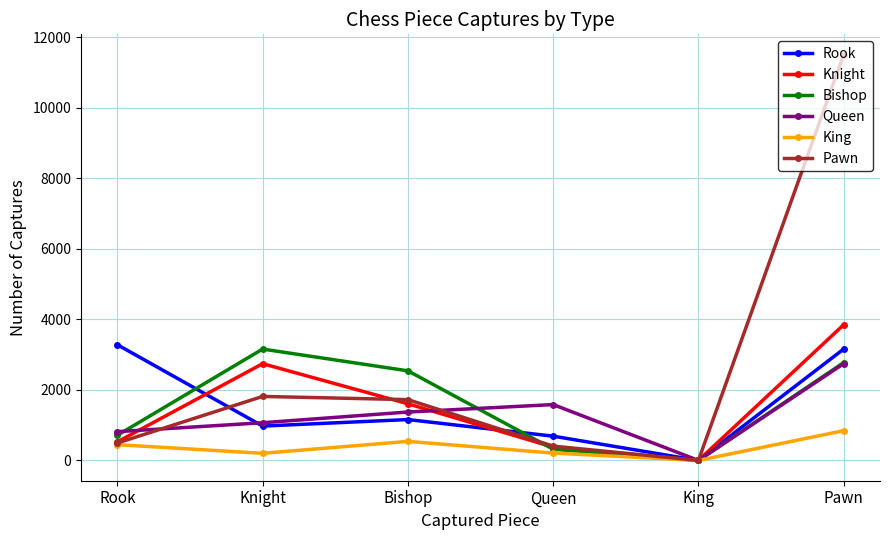

True or false: Knight has more than 2 interior local peaks.

False